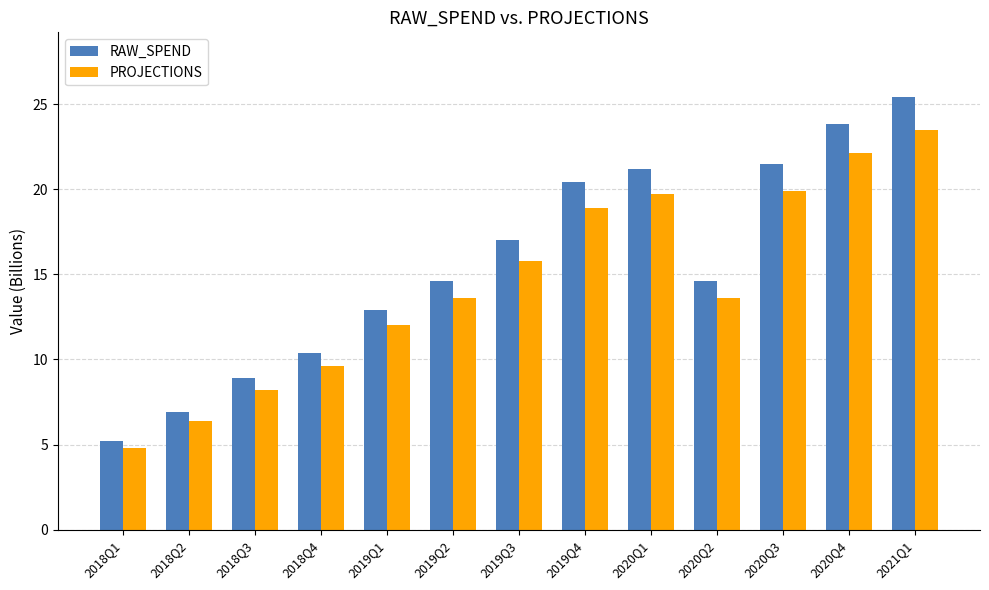

What is the difference between the PROJECTIONS values at 2020Q4 and 2020Q2?

8.5